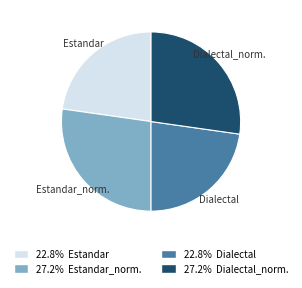

Is there any slice that represents more than half of the pie?

No